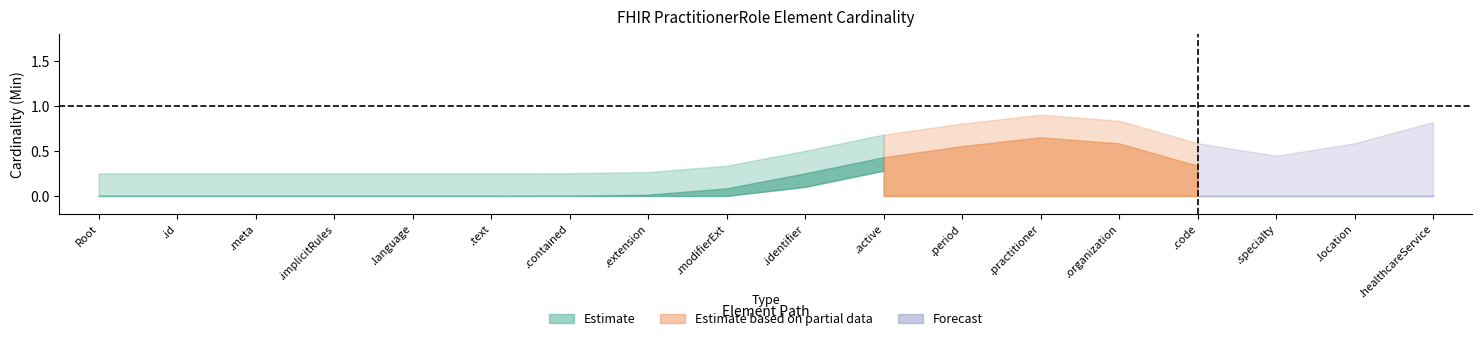

True or false: Min and Base Min cross at least once.

False